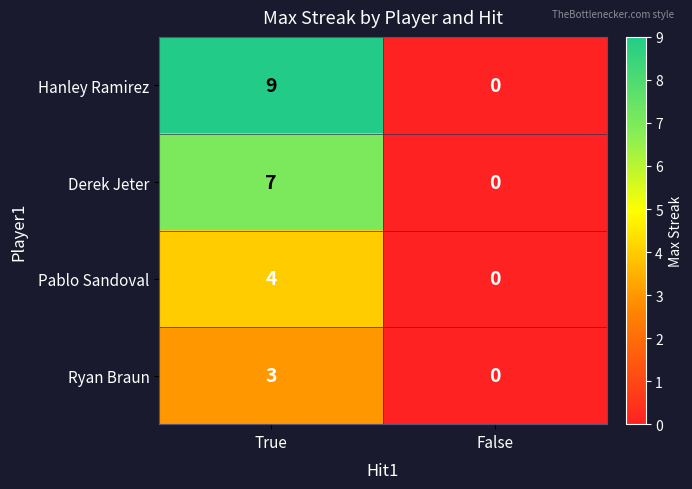

At which category is the sum across all series the highest?

True